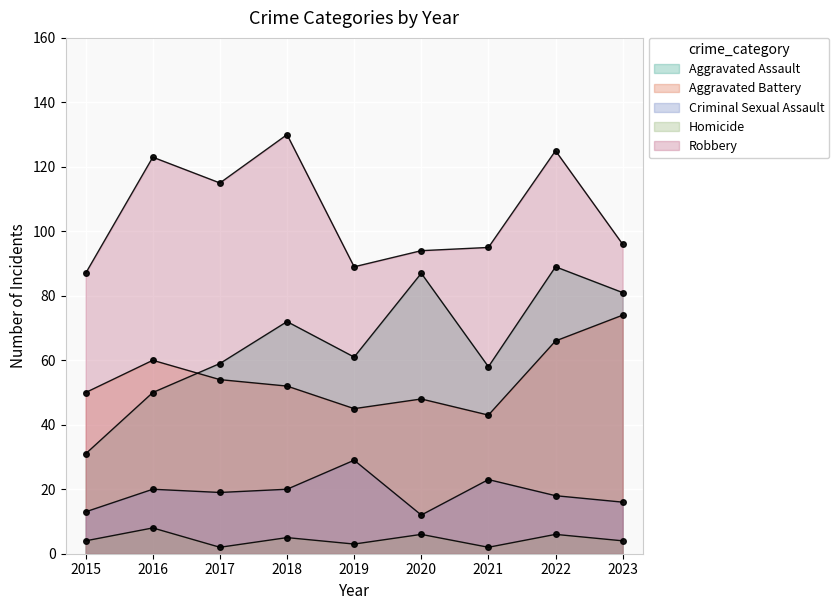

Between 2017 and 2023, which is larger?

2023